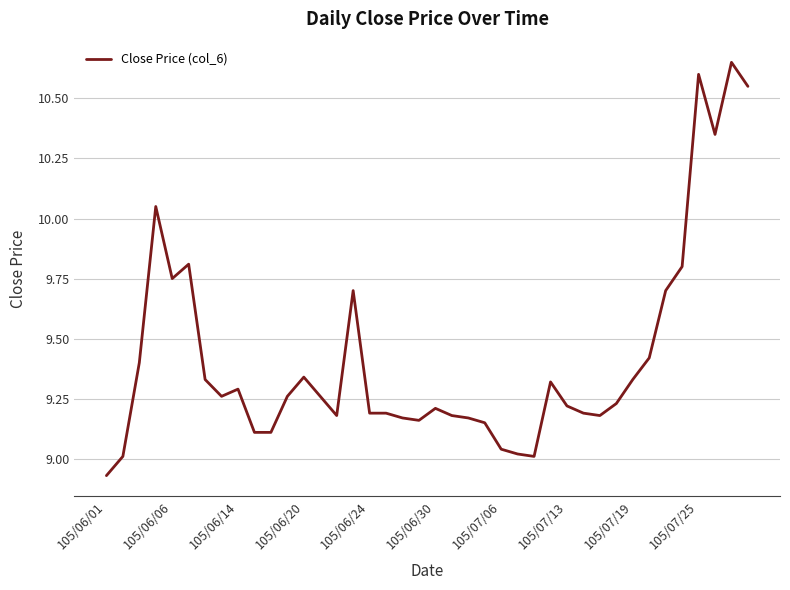

What is the difference between the maximum and minimum values?

1.7